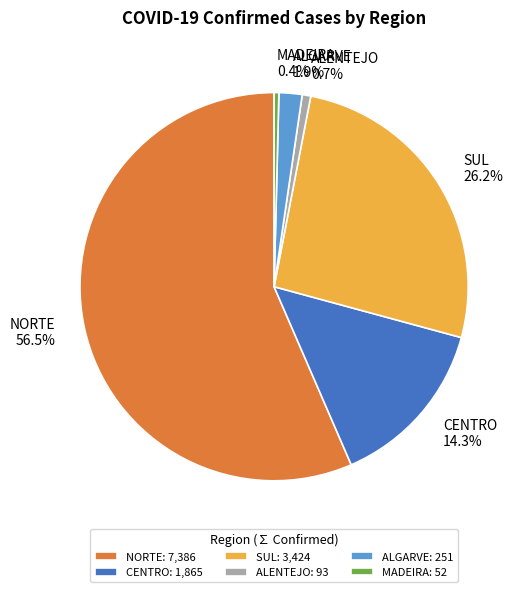

Which category has the biggest portion of the pie?

NORTE